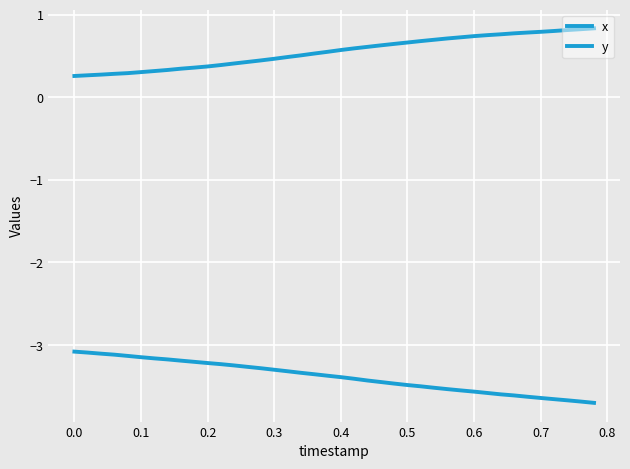

Is this an area chart (filled region under the line)?

No